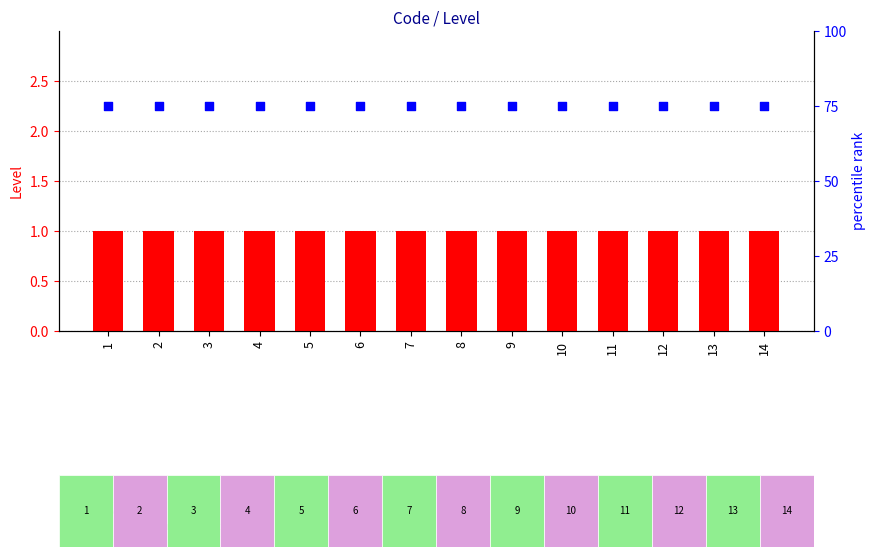

Which series reaches the maximum Y coordinate?

percentile rank within the sample